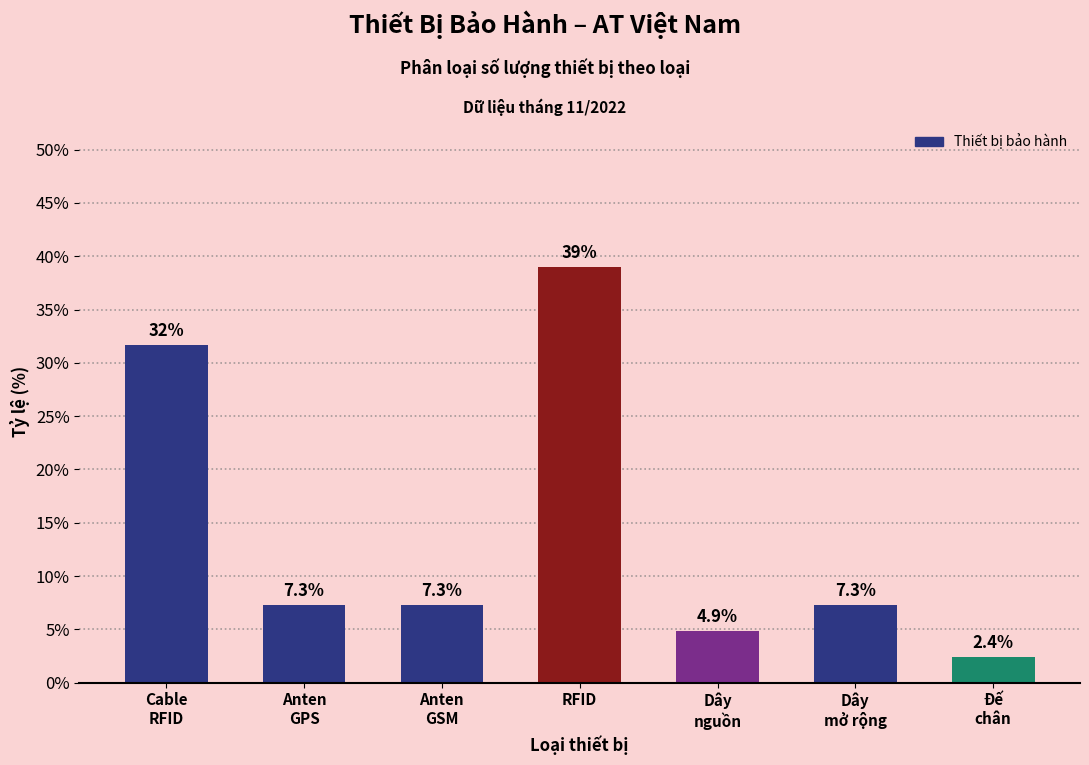

Reading left to right, transcribe all the data shown in this chart.

31.7	7.3	7.3	39.0	4.9	7.3	2.4